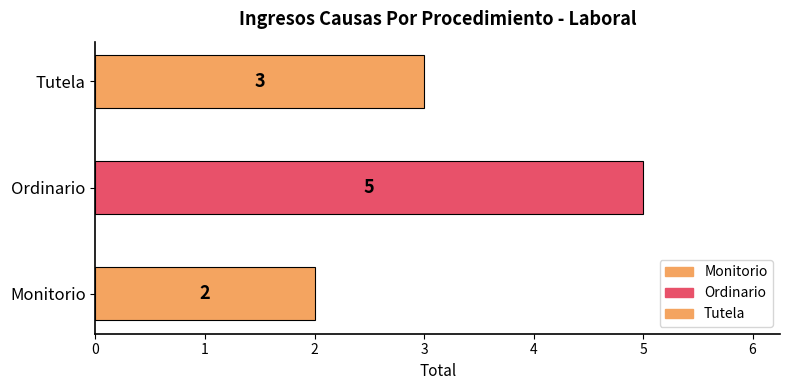

The value at Ordinario is 5. True or false?

True